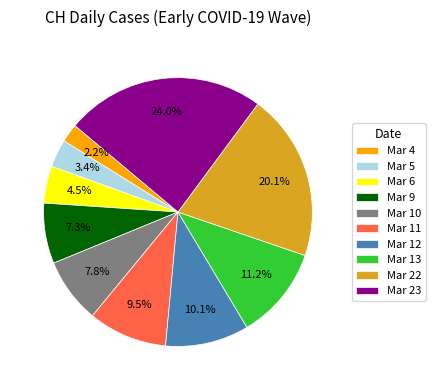

How many segments does this pie chart have?

10